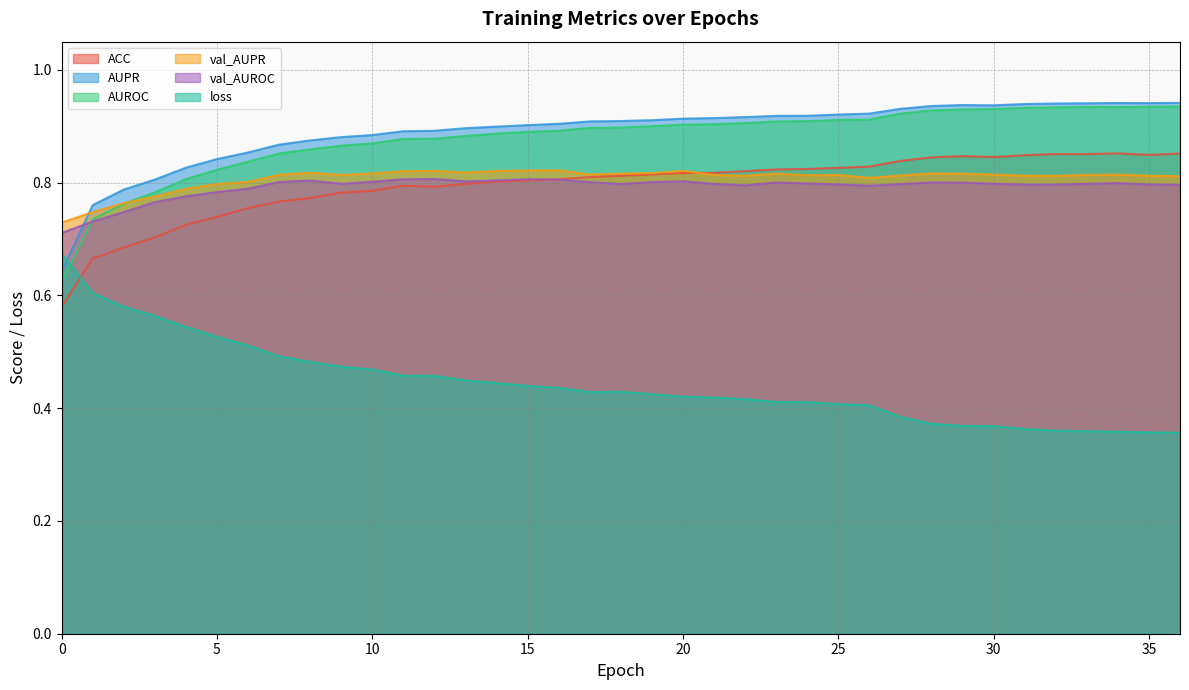

How many interior local valleys does the val_AUPR series have?

7